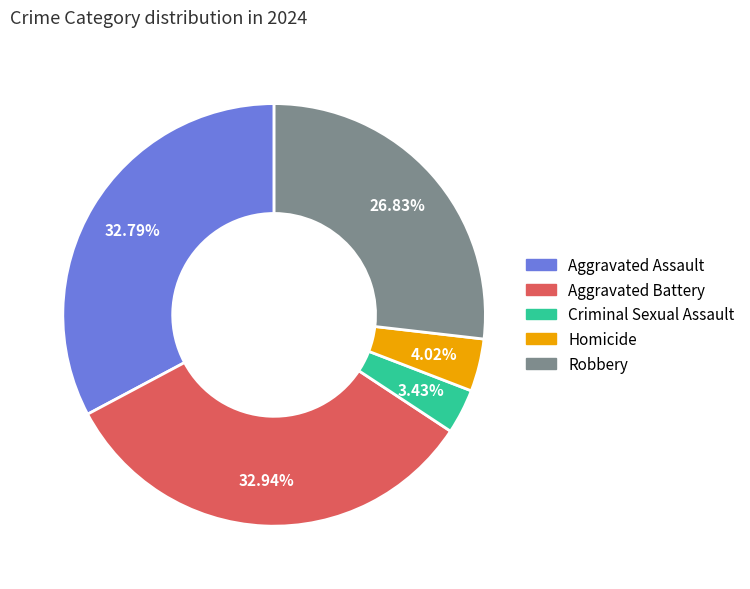

Count the number of slices in the pie.

5